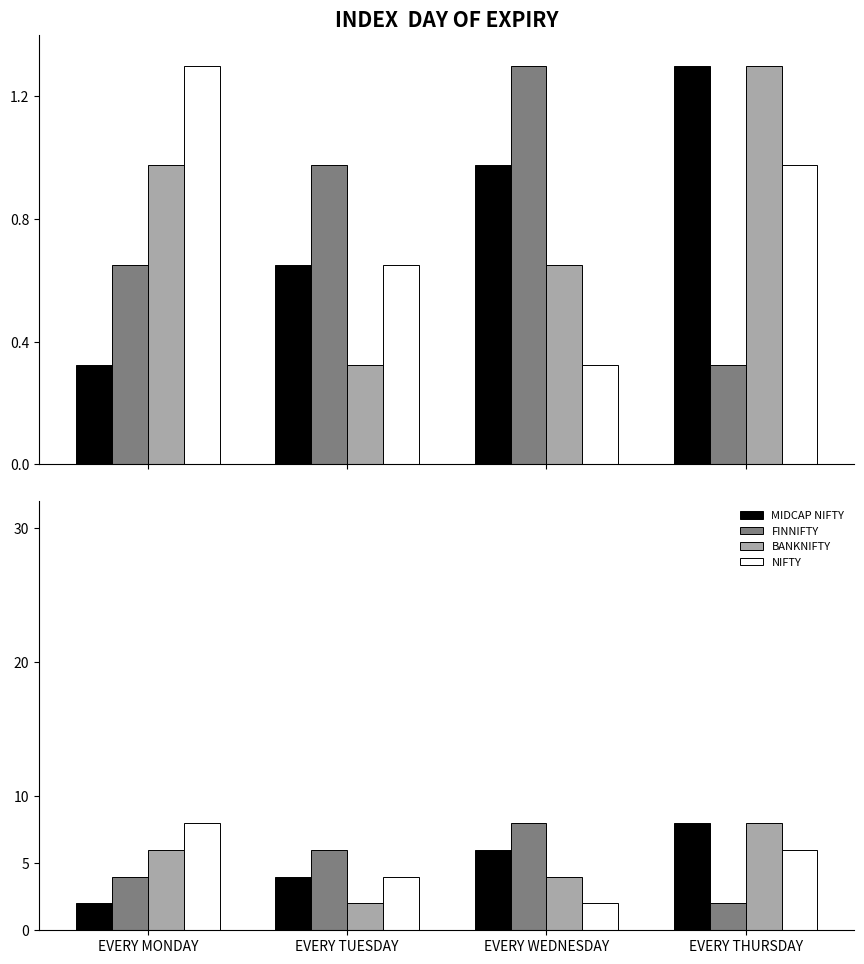

How many bars are there in each group?

4